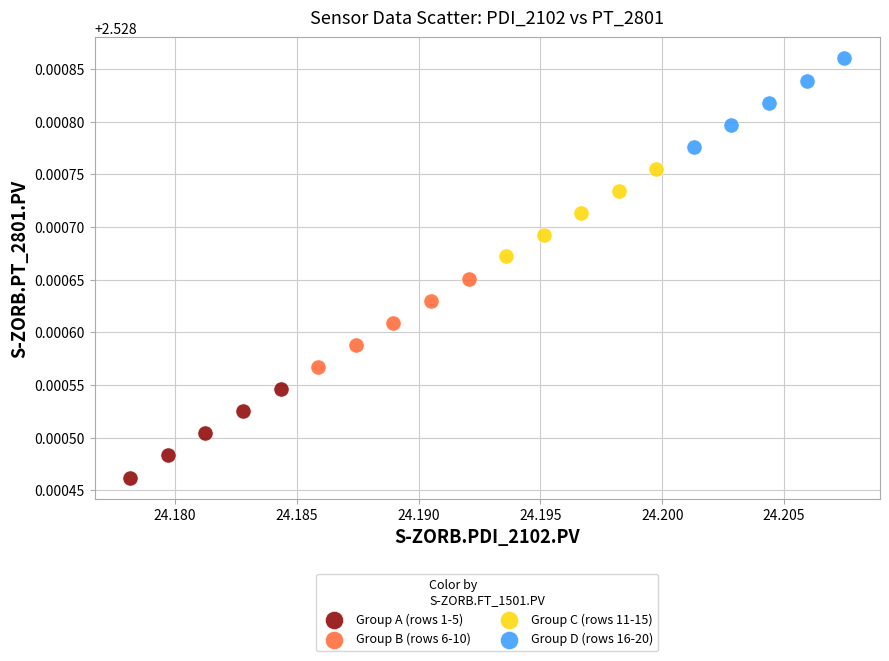

What are all the series names shown in the legend?

Group A (rows 1-5), Group B (rows 6-10), Group C (rows 11-15), Group D (rows 16-20)